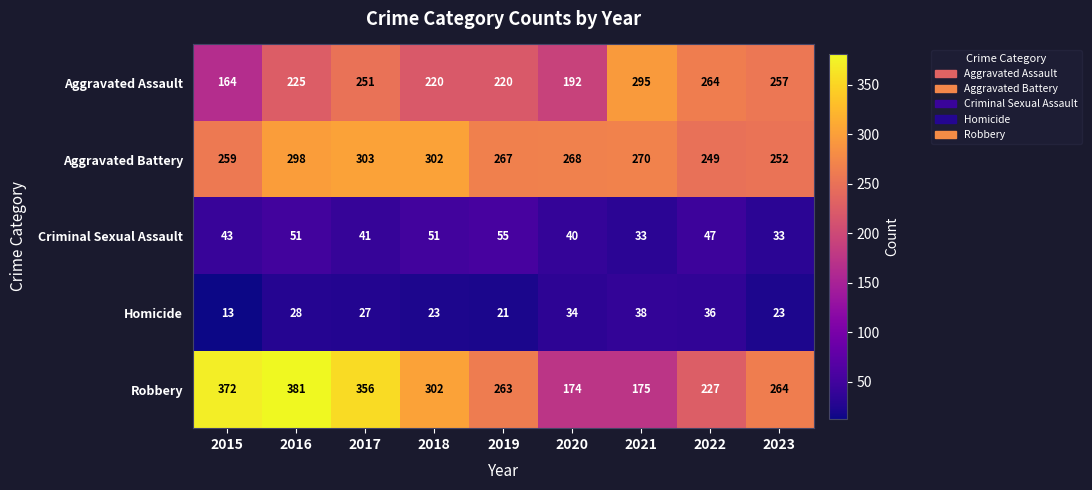

What is the difference between the maximum and minimum values in the Homicide series?

25